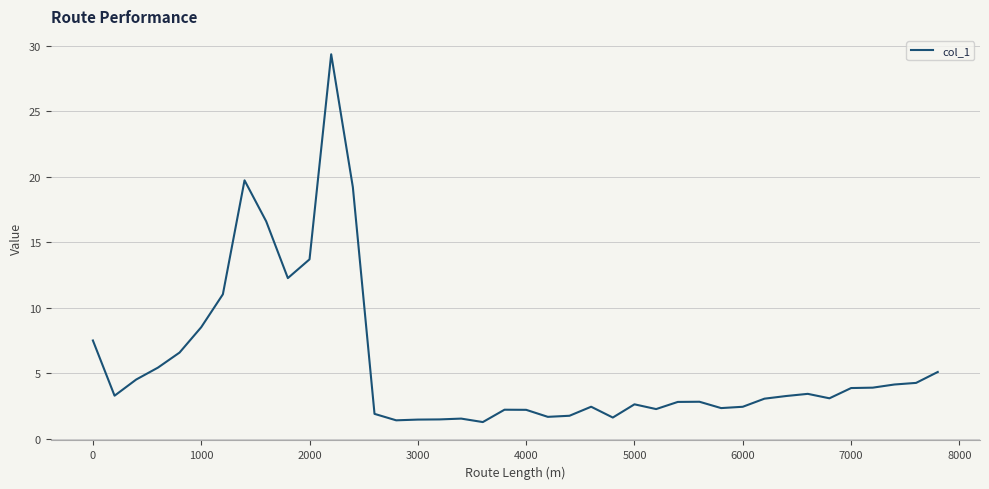

What is the maximum value shown in the chart?

29.3